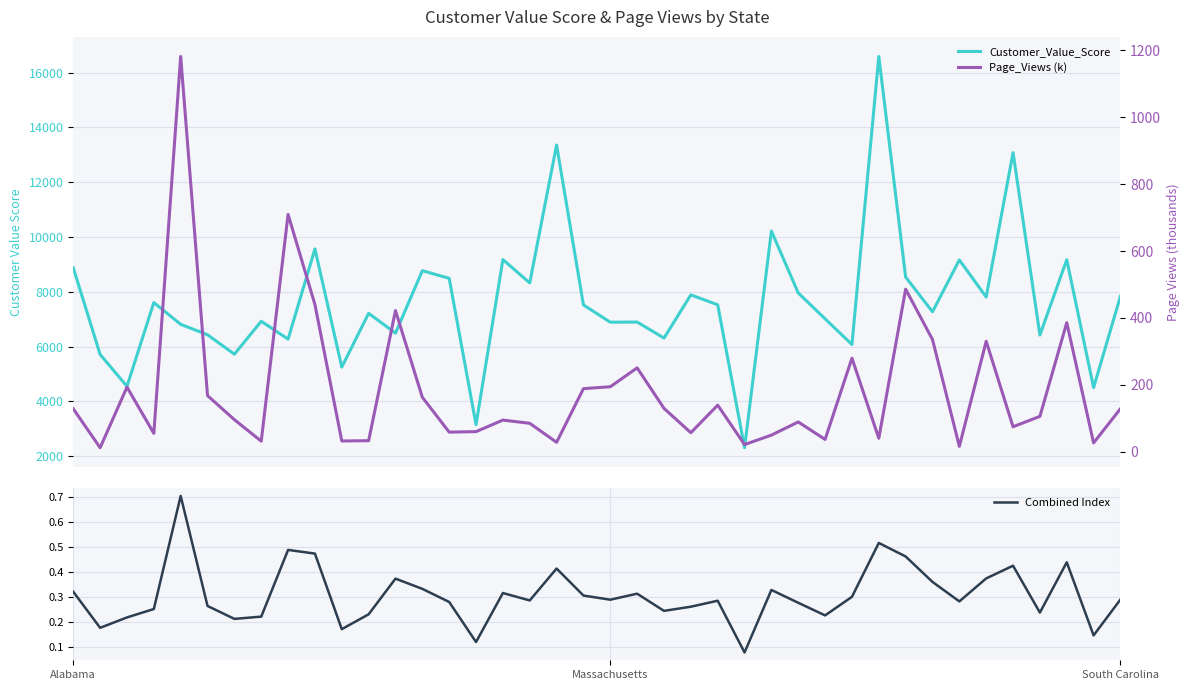

What is the value of the Combined Index point at the 15th from the left?

0.3